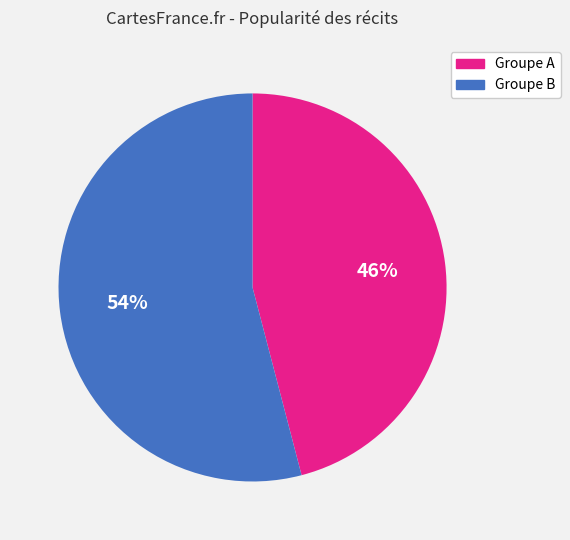

To the nearest percent, what is the difference between the largest and smallest slice percentages?

8%